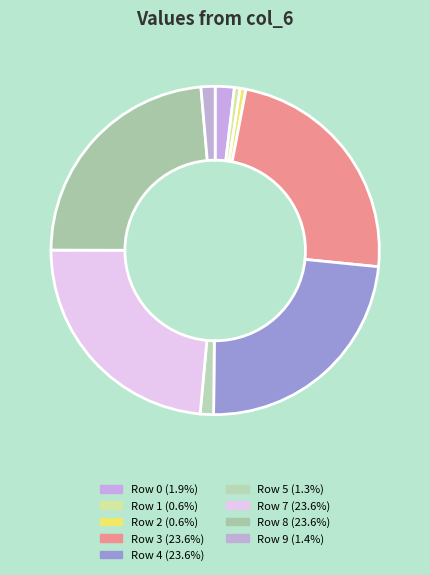

What is the largest slice in the pie chart?

3